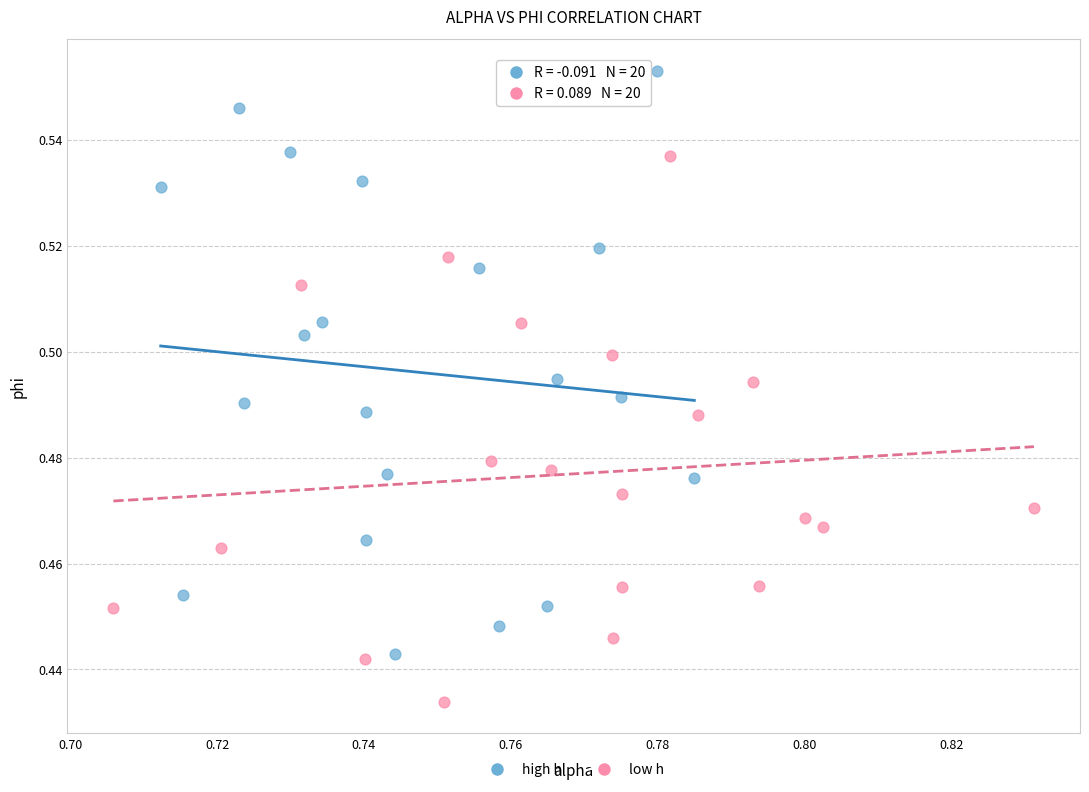

Which series reaches the minimum Y coordinate?

low h